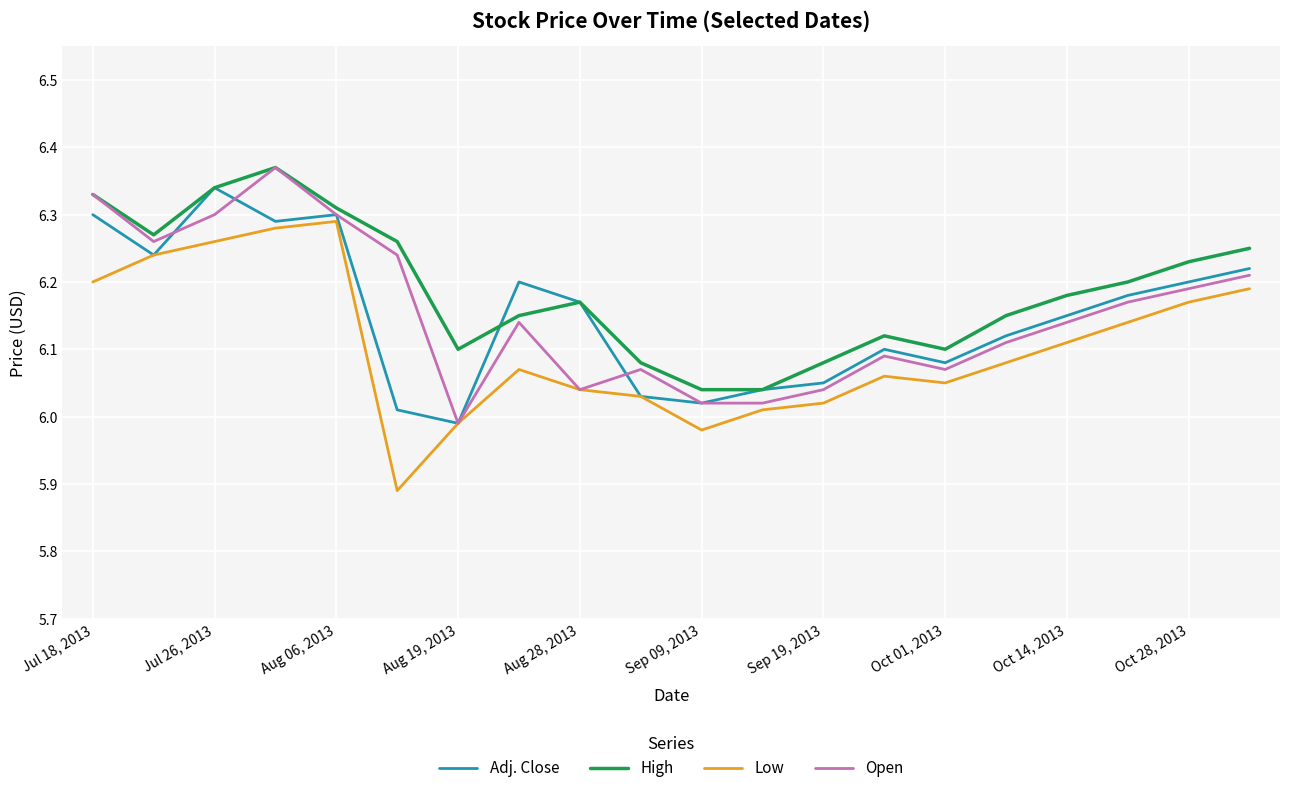

True or false: High and Low cross at least once.

False